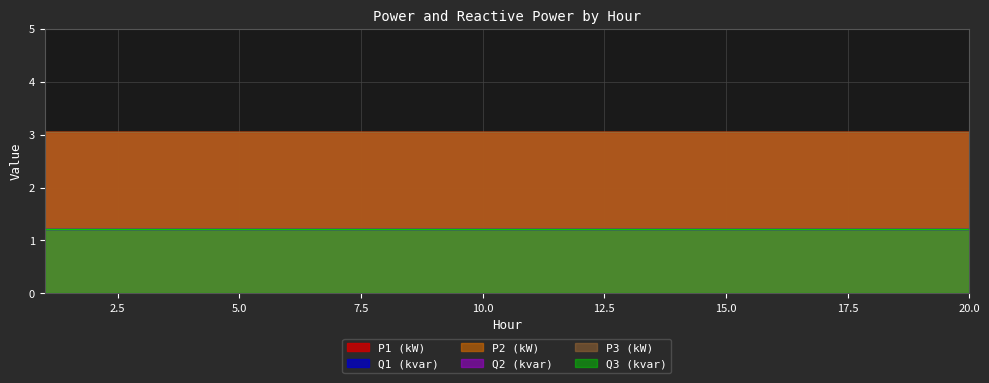

What is the sum of the P3 (kW) values at 10 and 3?

6.1